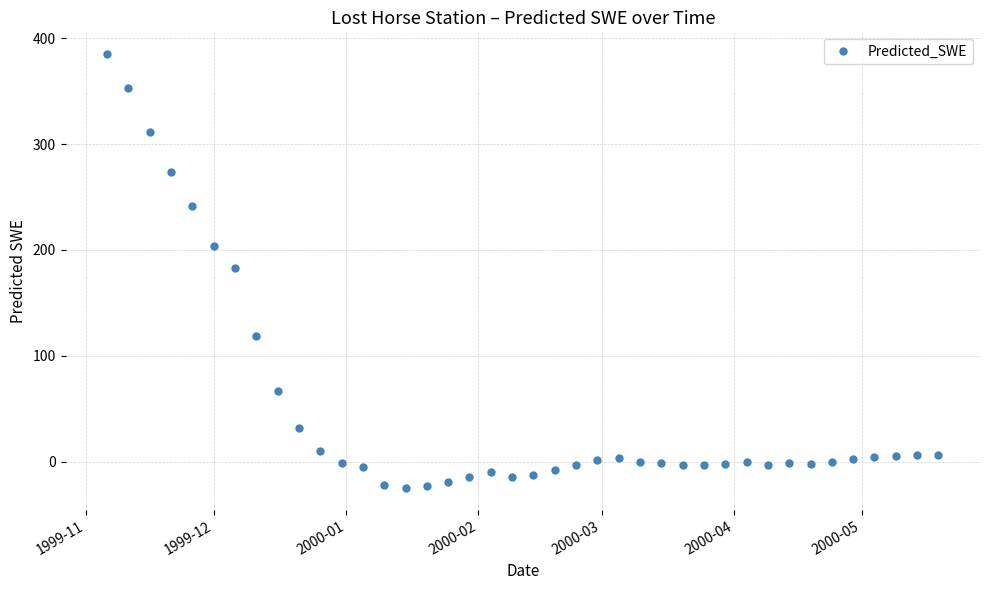

True or false: the data has more than 0 interior local peaks.

True